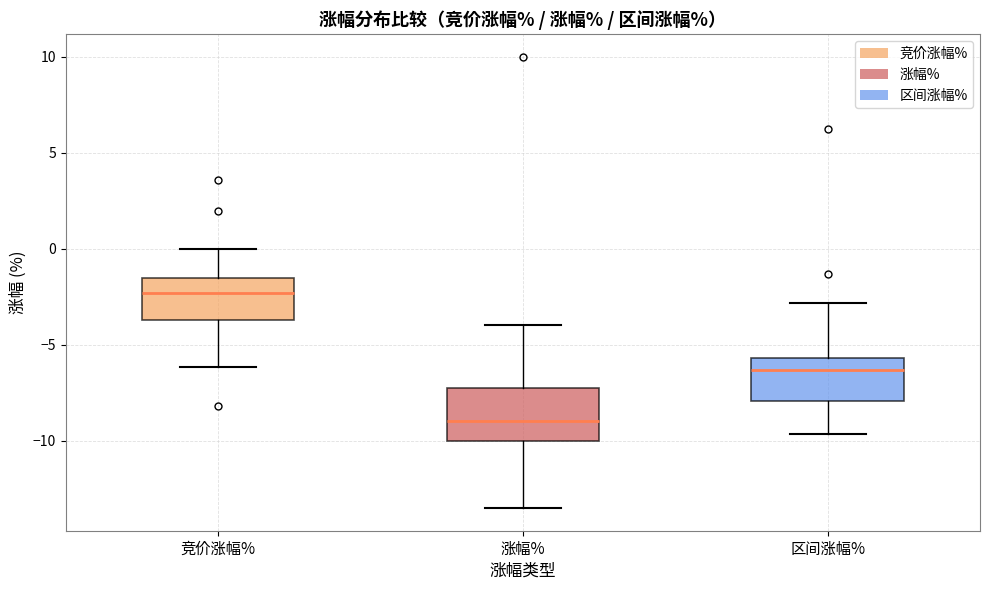

Where does the median line of the box for 涨幅% sit on the y-axis? The values are not printed on the chart, so give them approximately, as read against the axis.

-9.0